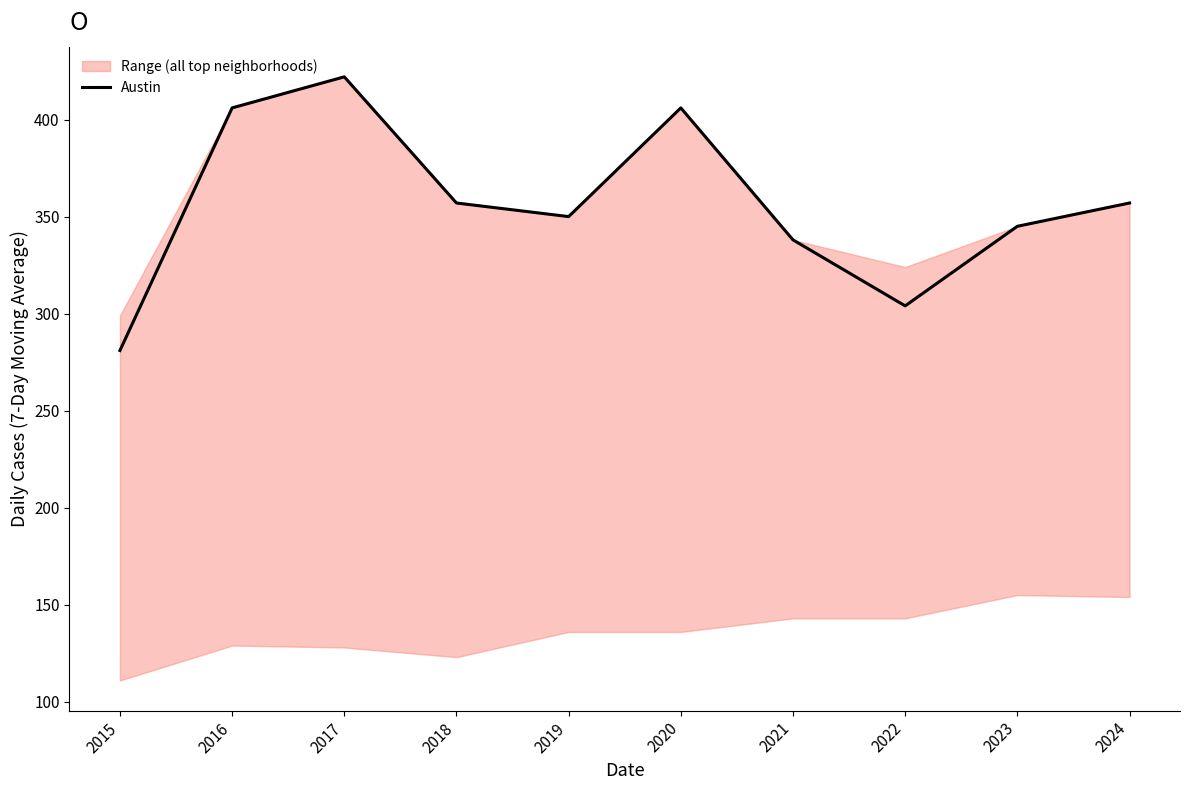

At which label is the value closest to 351?

2019